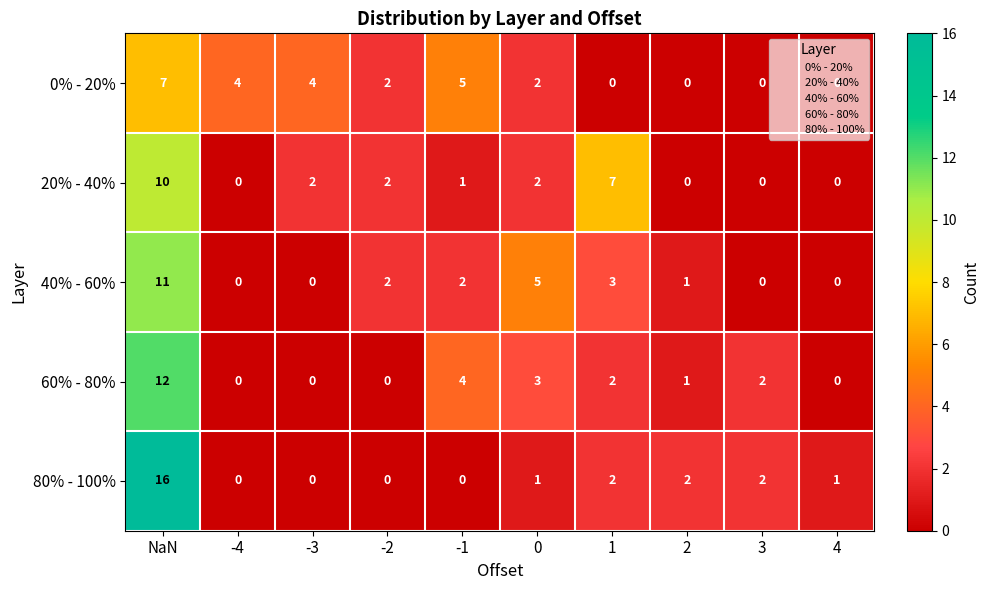

The 0% - 20% series shows 1 at 0. True or false?

False